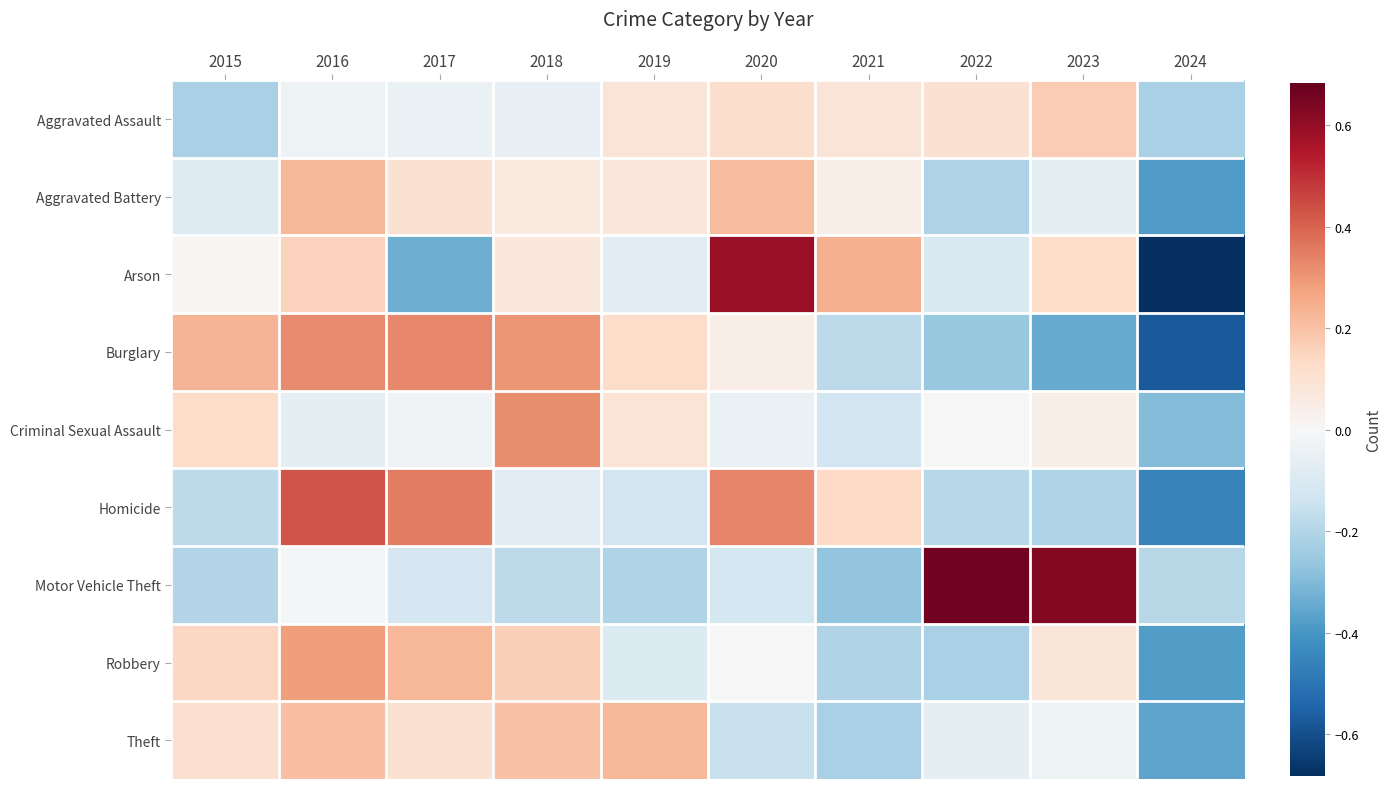

Which series changed the most between 2016 and 2017?

Arson